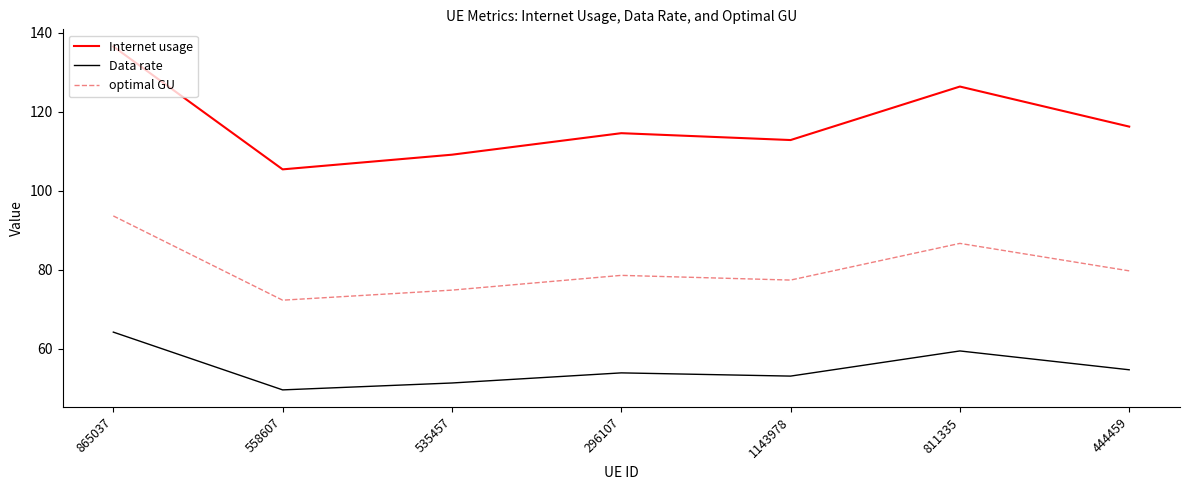

The optimal GU series shows 127.7 at 444459. True or false?

False